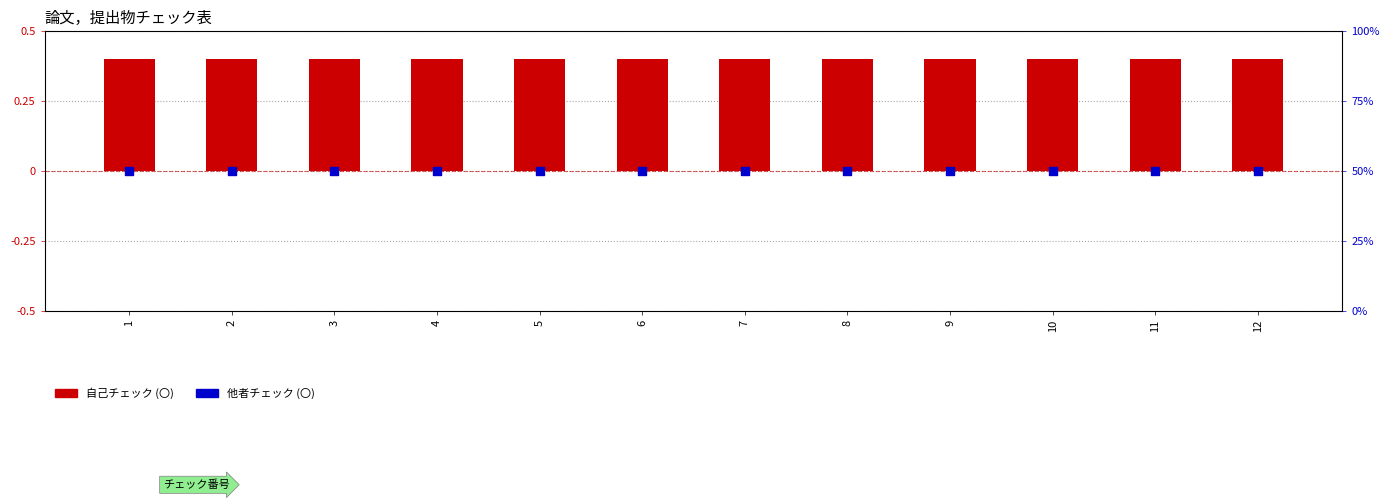

Which series has the largest total across all categories?

他者チェック